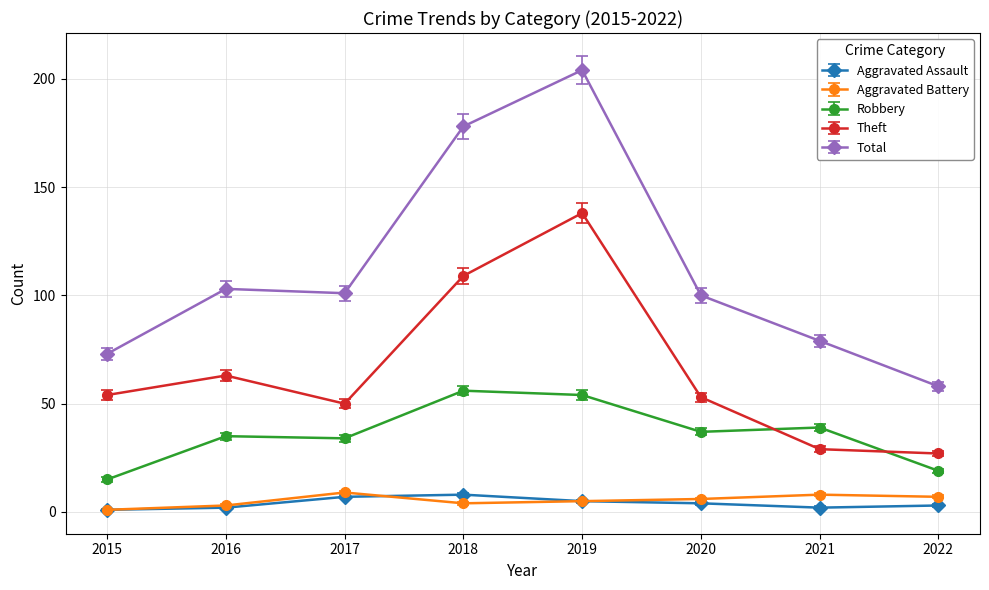

Which series has the widest spread of values?

Total